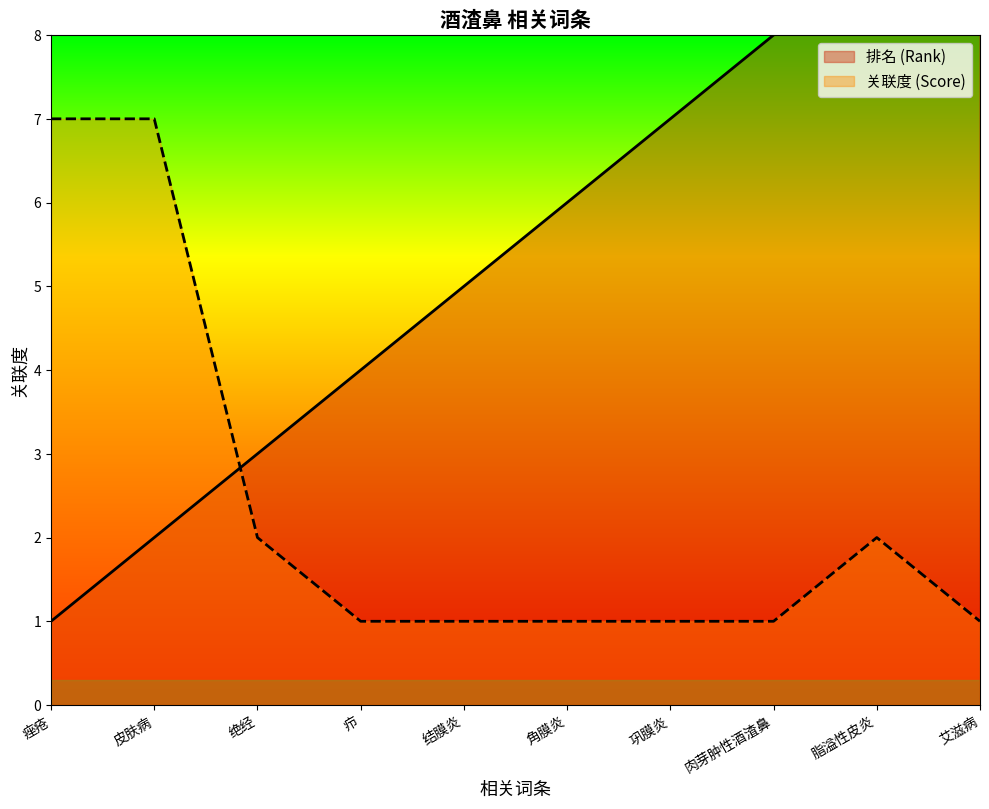

How many intersections are there between 关联度 (Score) and 排名 (Rank)?

1